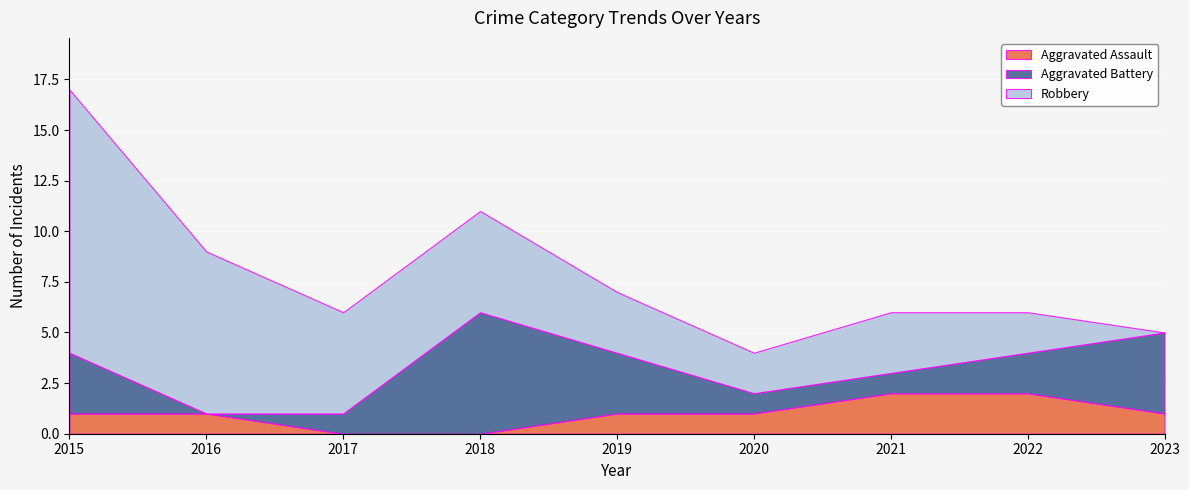

How many times do Aggravated Battery and Robbery cross each other?

1